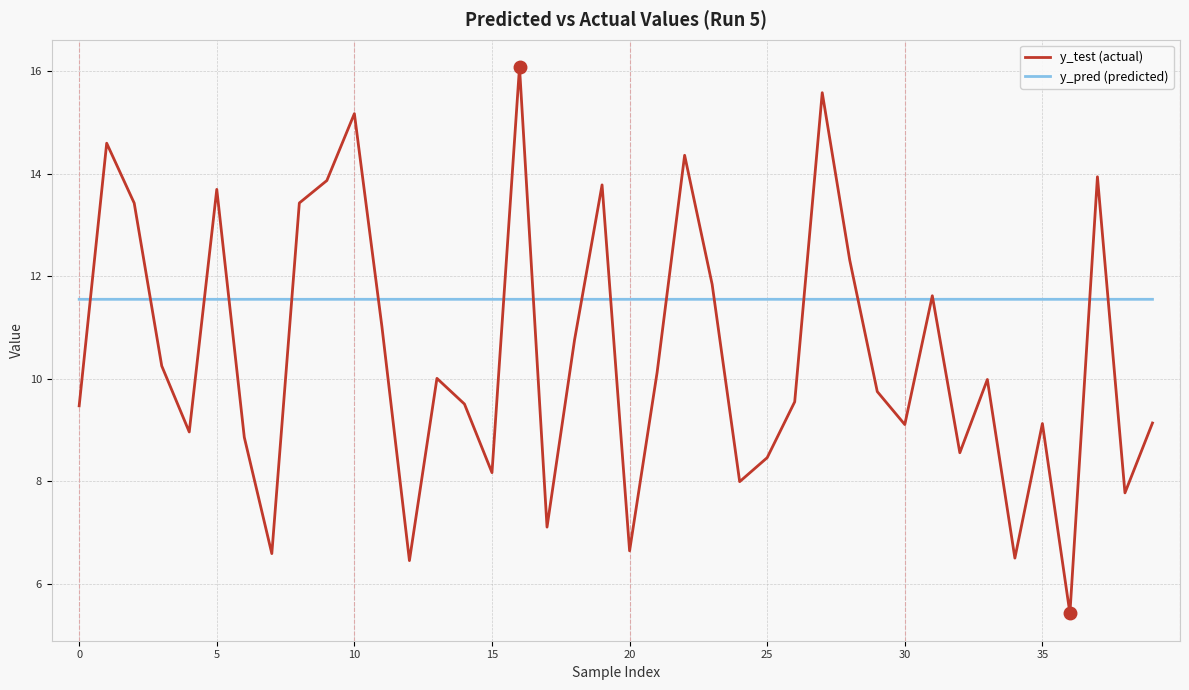

List the series in order of their peak value, lowest first.

y_pred (predicted), y_test (actual)